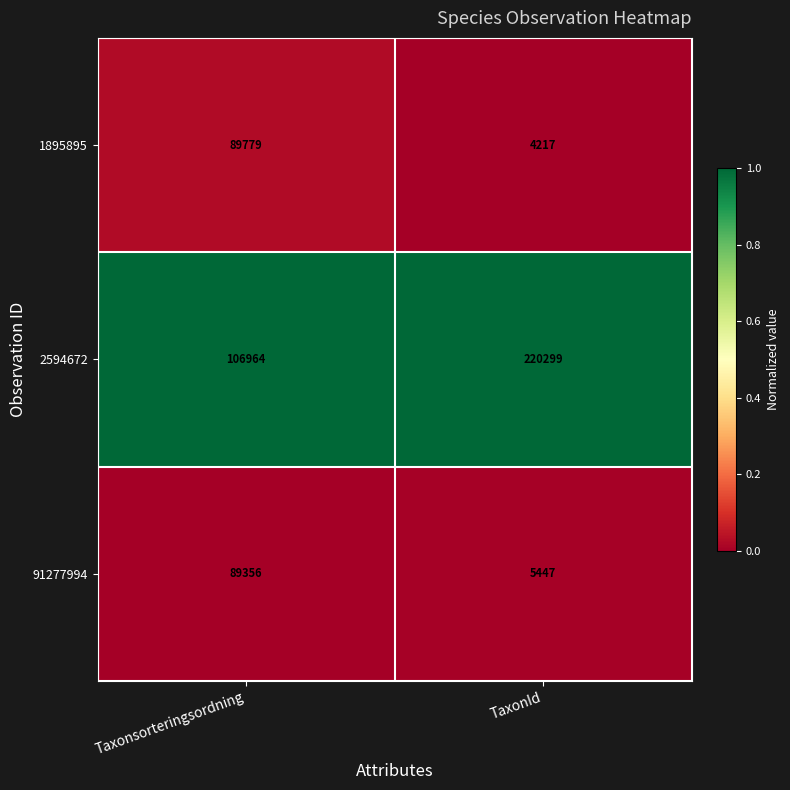

At which category is the sum across all series the highest?

Taxonsorteringsordning